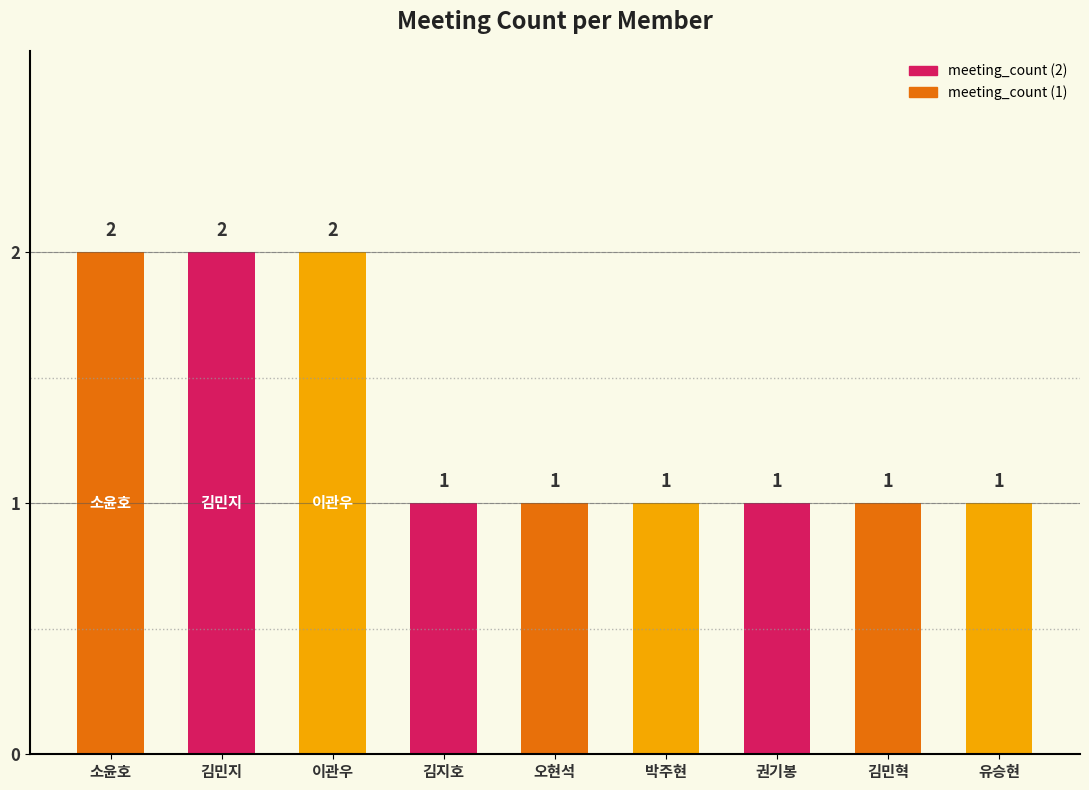

What is the label of the 8th bar from the right?

김민지